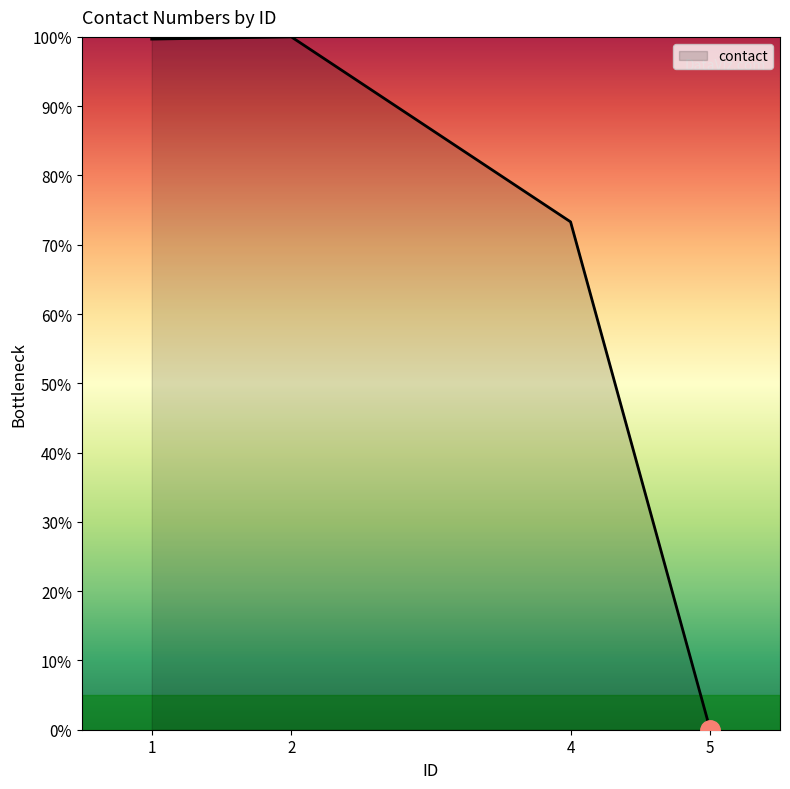

What is the change in value from 1 to 5?

-99.7